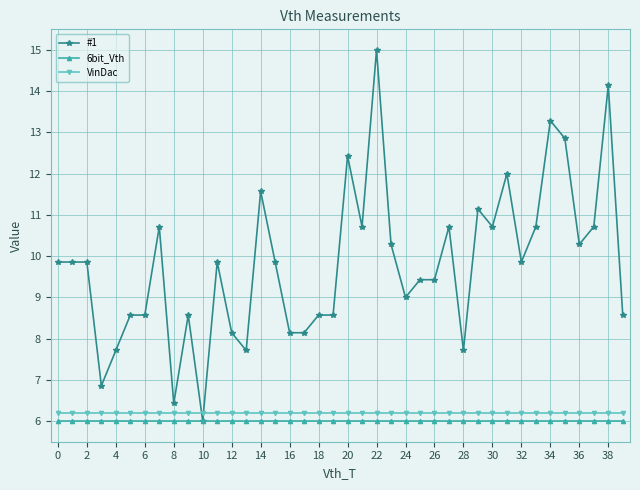

What is the highest value of the #1 series?

15.0